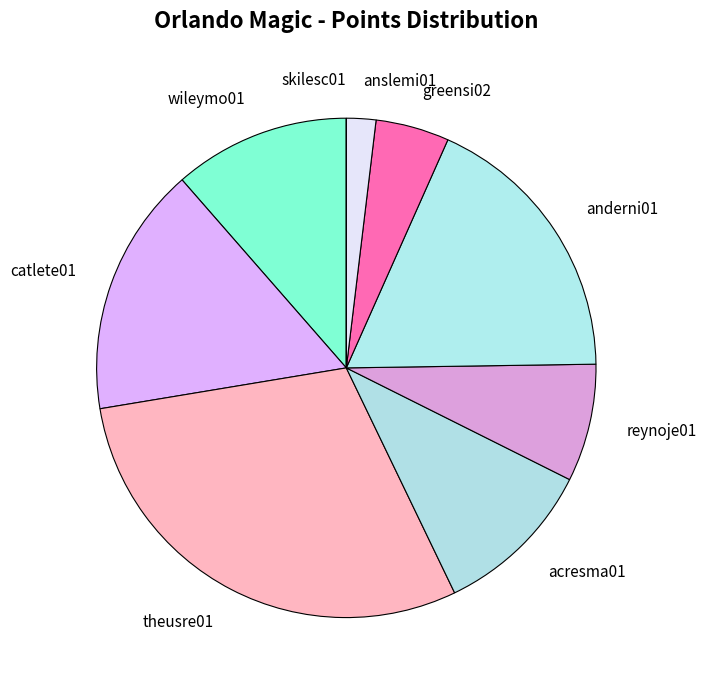

Is it true that reynoje01 is 8% of the pie?

True